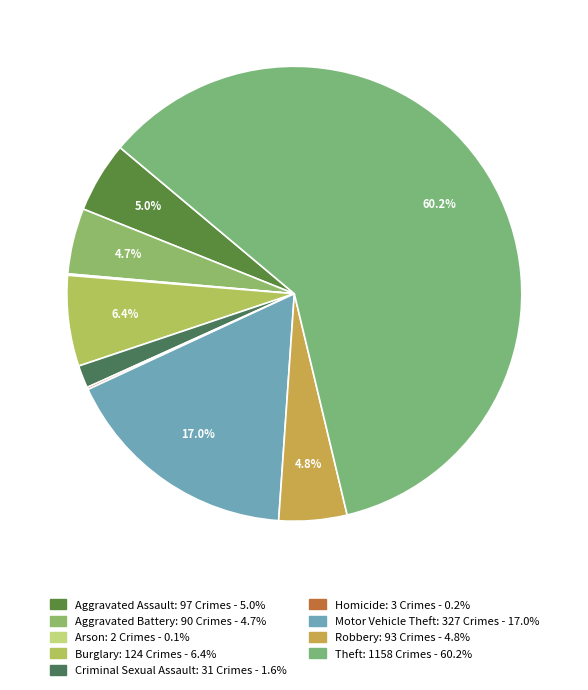

Is it true that Aggravated Assault is 5% of the pie?

True